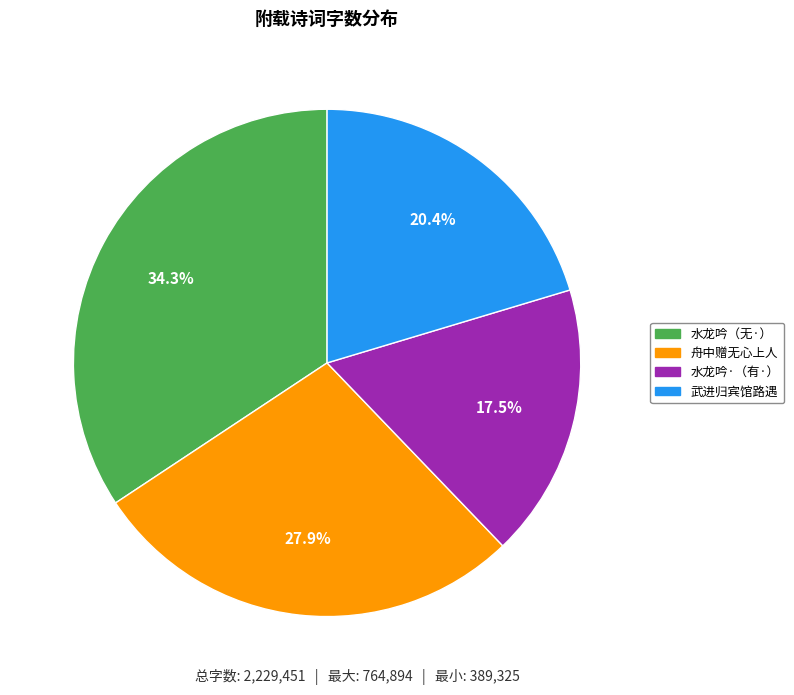

What is the smallest slice in the pie chart?

水龙吟·（有·）